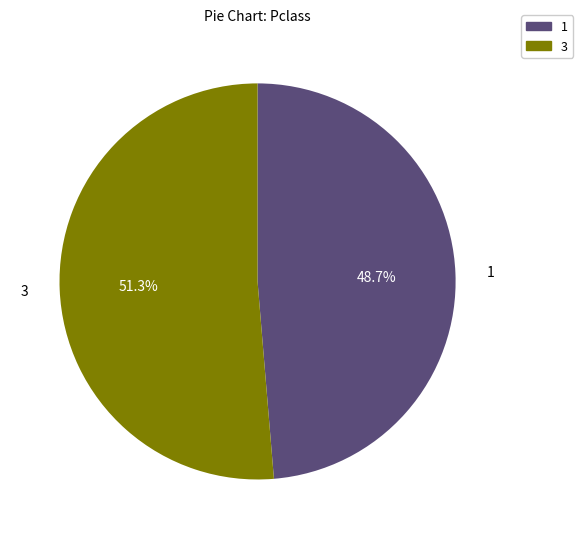

Does any single category account for the majority?

Yes